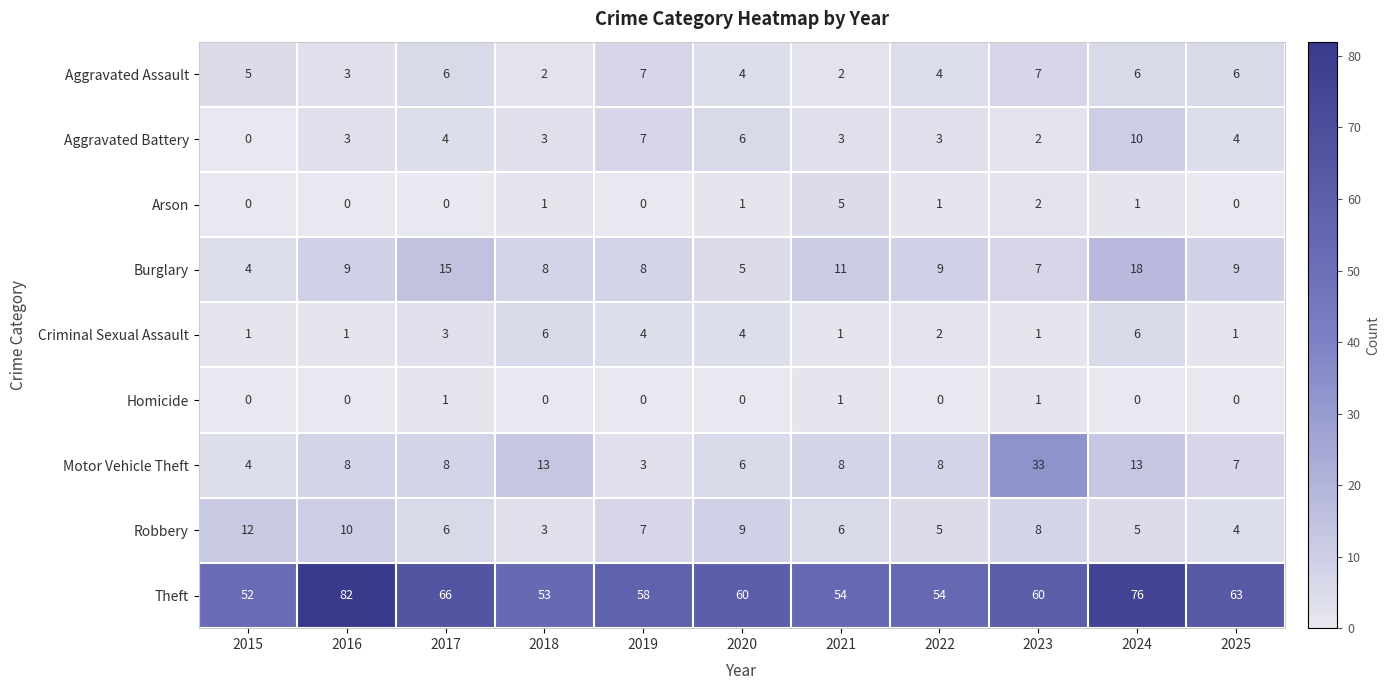

Read the Theft value at 2022, to the nearest 5.

55